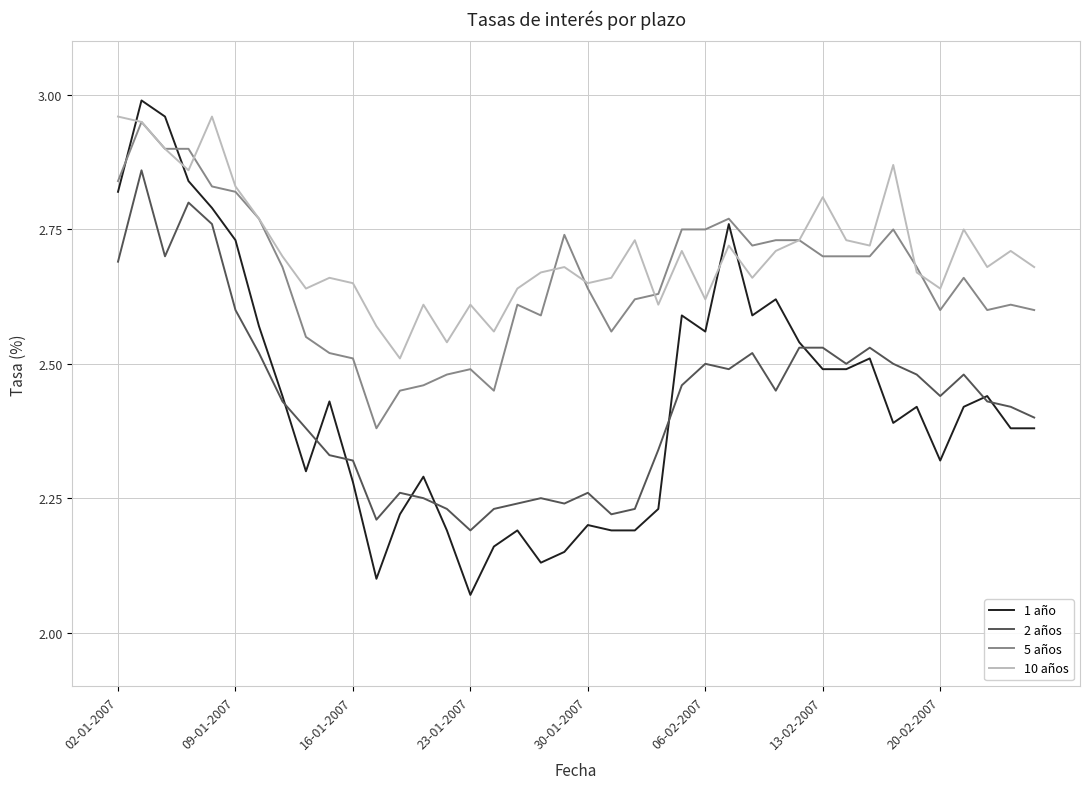

Which series has the widest spread of values?

1 año